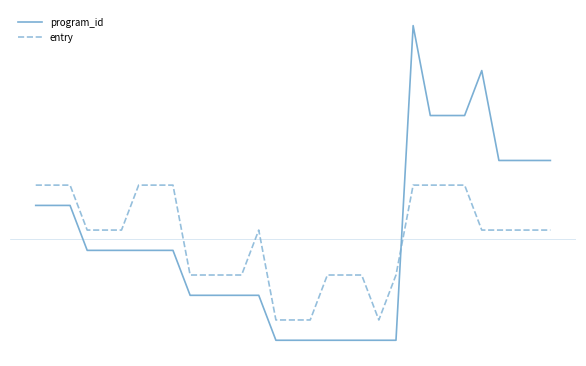

Reading left to right, list all the values displayed in this chart.

program_id: 0.7	0.7	0.7	-0.3	-0.3	-0.3	-0.3	-0.3	-0.3	-1.3	-1.3	-1.3	-1.3	-1.3	-2.3	-2.3	-2.3	-2.3	-2.3	-2.3	-2.3	-2.3	4.7	2.7	2.7	2.7	3.7	1.7	1.7	1.7	1.7
entry: 1.2	1.2	1.2	0.2	0.2	0.2	1.2	1.2	1.2	-0.8	-0.8	-0.8	-0.8	0.2	-1.8	-1.8	-1.8	-0.8	-0.8	-0.8	-1.8	-0.8	1.2	1.2	1.2	1.2	0.2	0.2	0.2	0.2	0.2